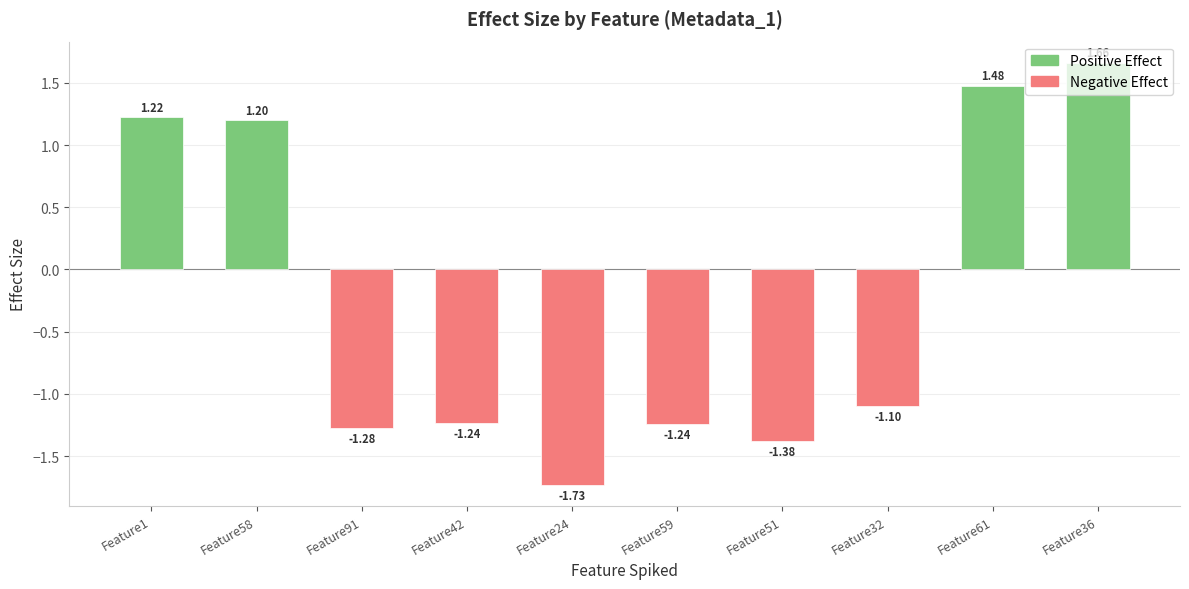

What is the sum of all values?

-2.4